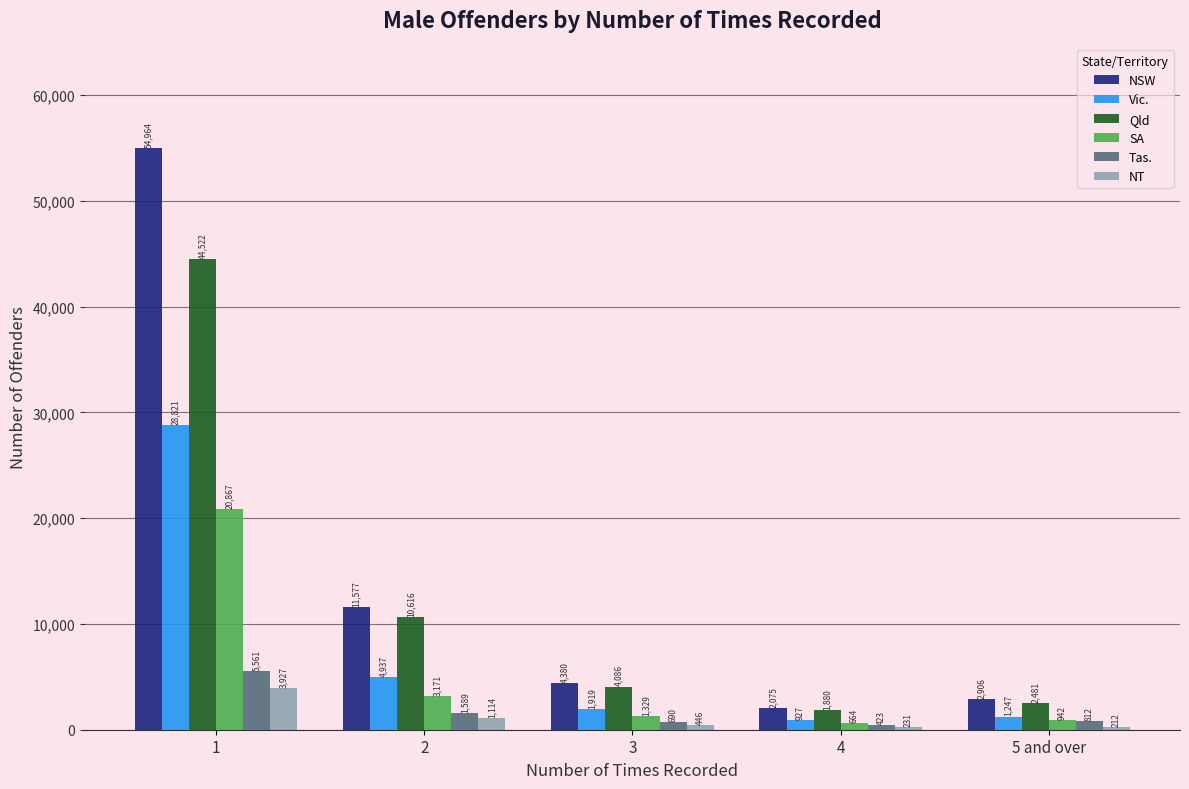

What are all the series names shown in the legend?

NSW, Vic., Qld, SA, Tas., NT